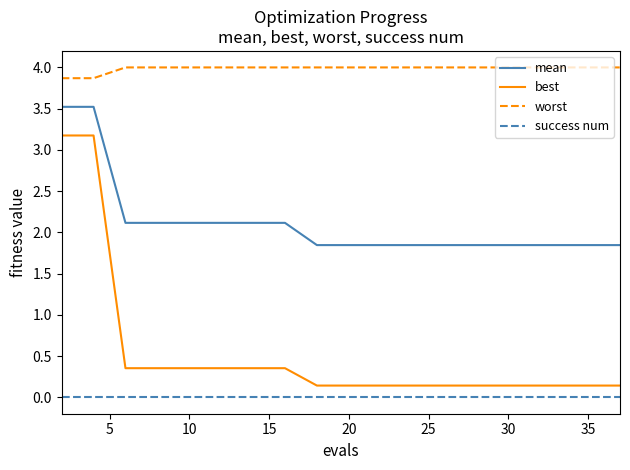

True or false: worst and success num cross at least once.

False